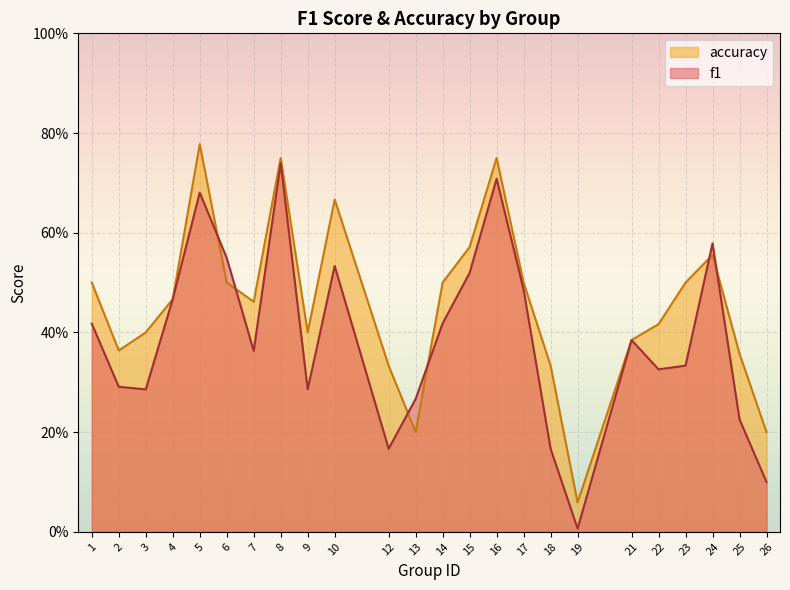

At 17, list the series in order from largest to smallest.

accuracy, f1